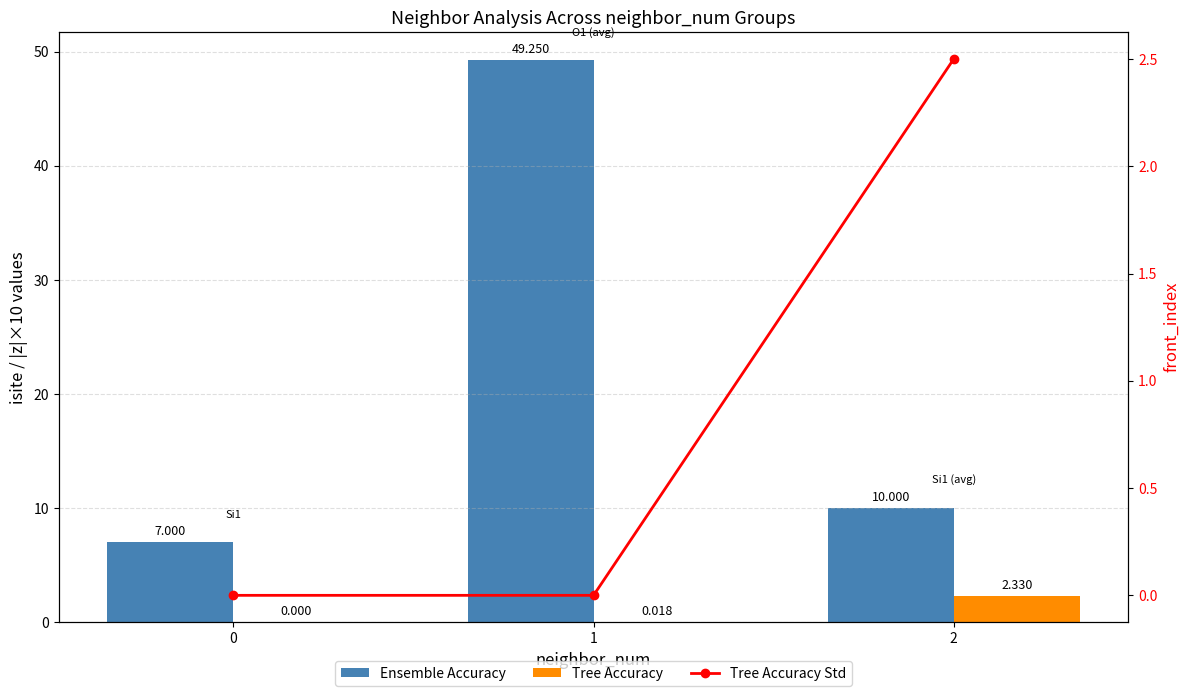

Is it true that Ensemble Accuracy equals 2.0 at 0?

False